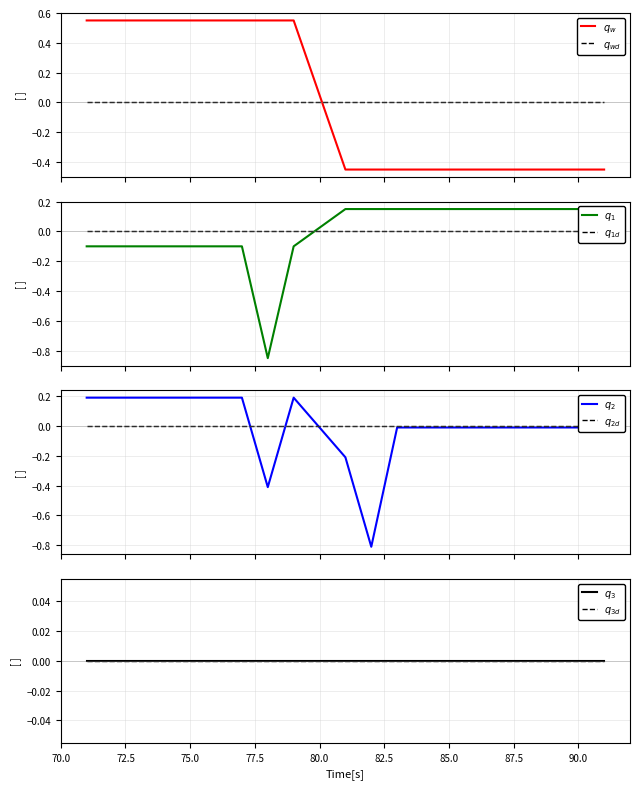

How many categories are shown in the chart?

20